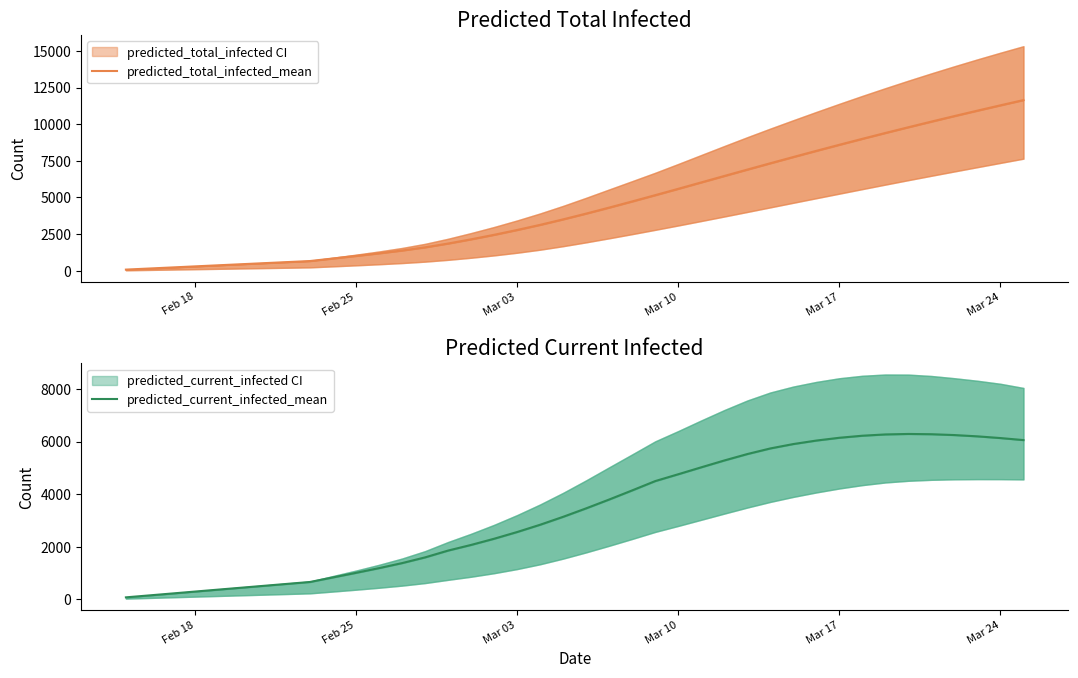

True or false: predicted_current_infected_mean has more than 0 interior local peaks.

True